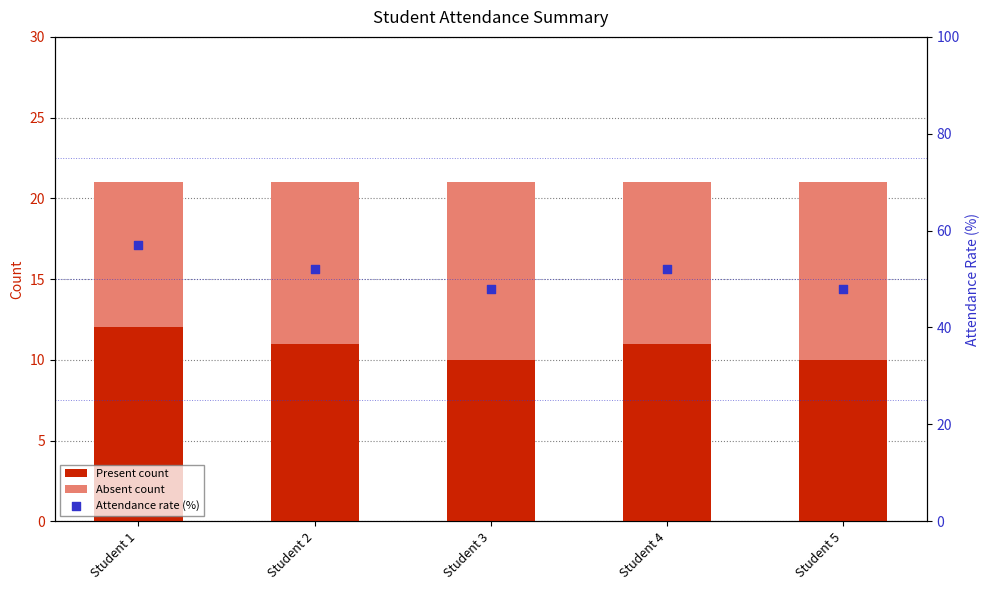

What are all the series names shown in the legend?

Present count, Absent count, Attendance rate (%)